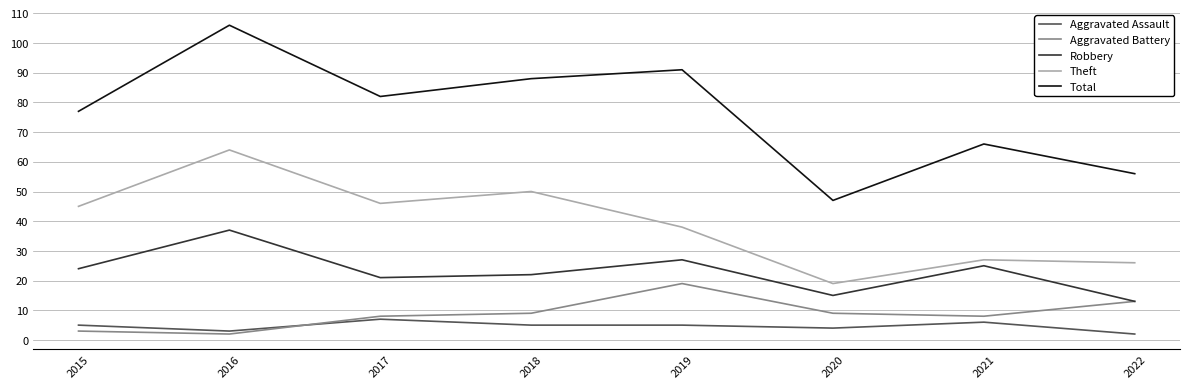

At which label does Total reach its peak?

2016